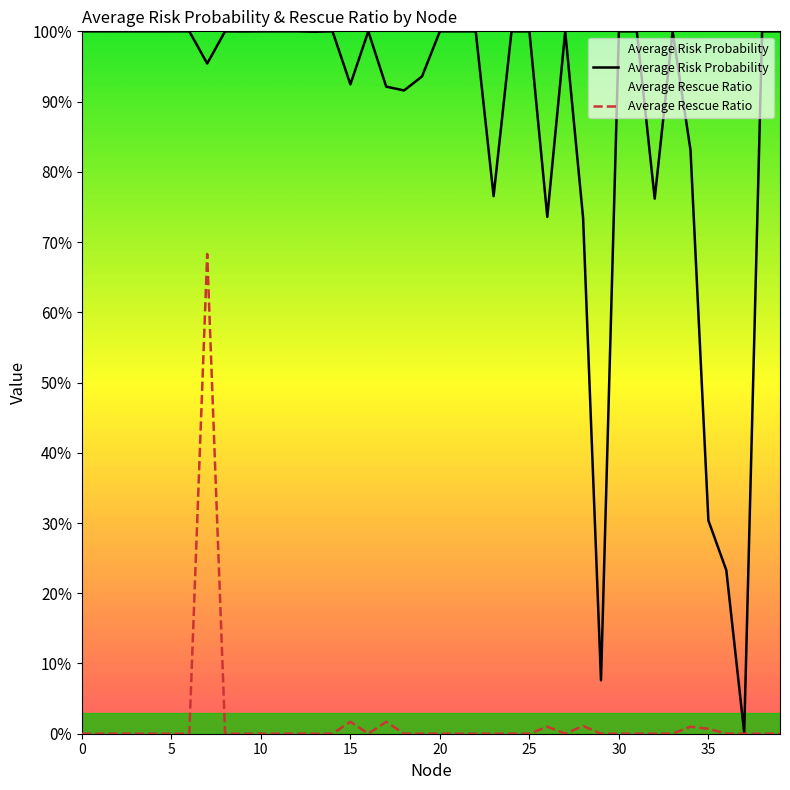

What value does the Average Risk Probability series have at 29?

0.1